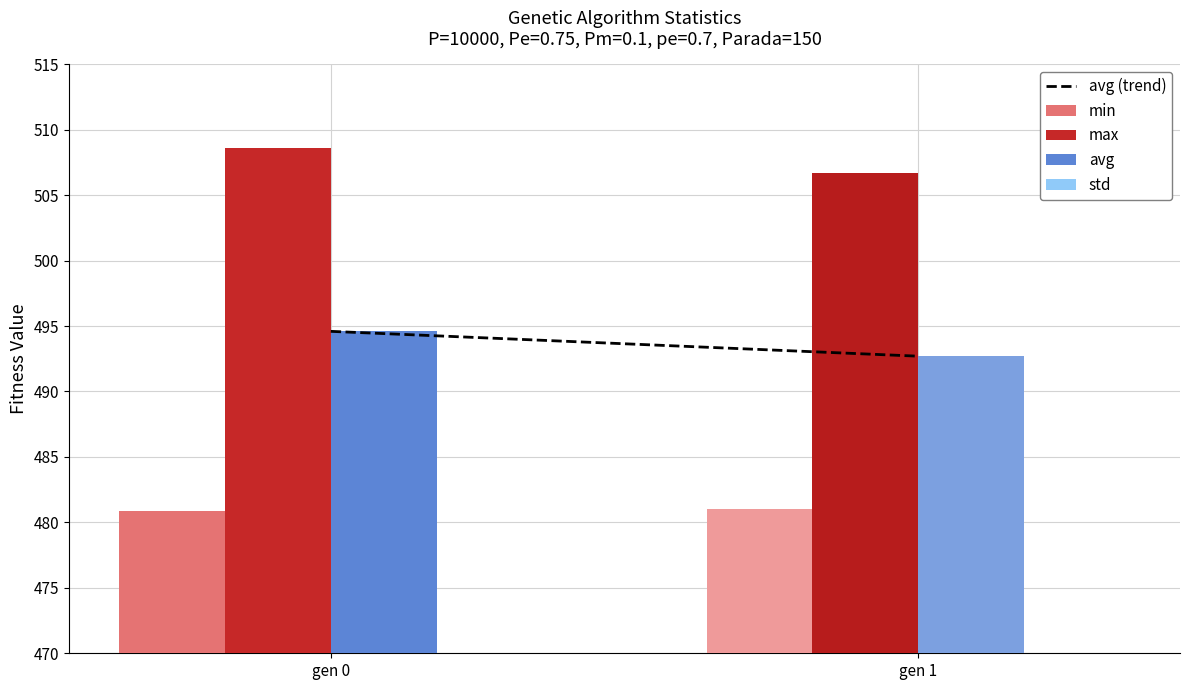

Where is avg (trend) nearest to the value 493?

gen 1